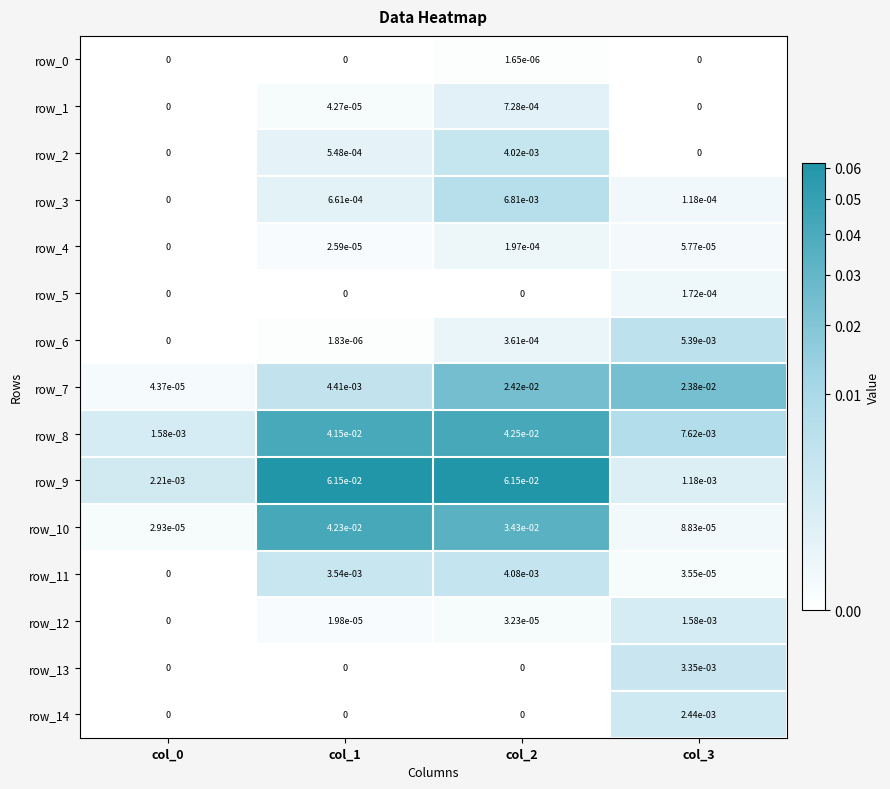

Is it true that row_2 equals 0.0 at col_0?

True